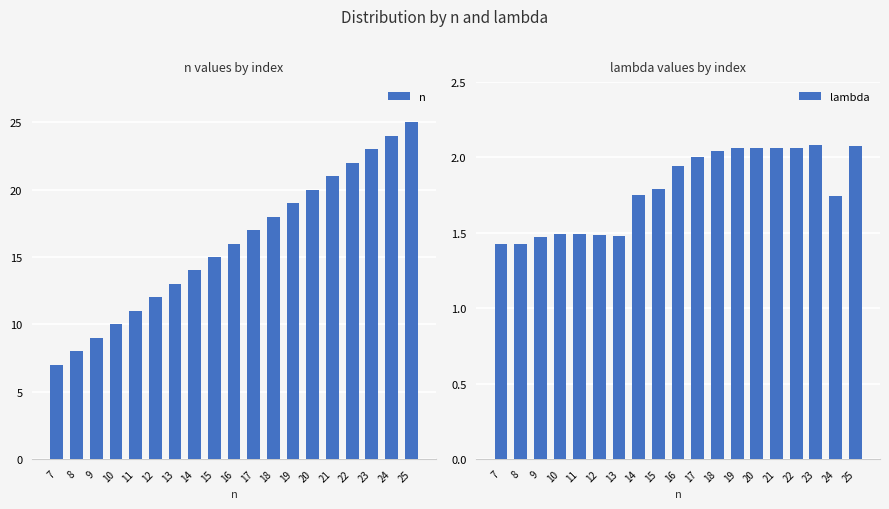

What is the approximate value of lambda at 11?

1.5